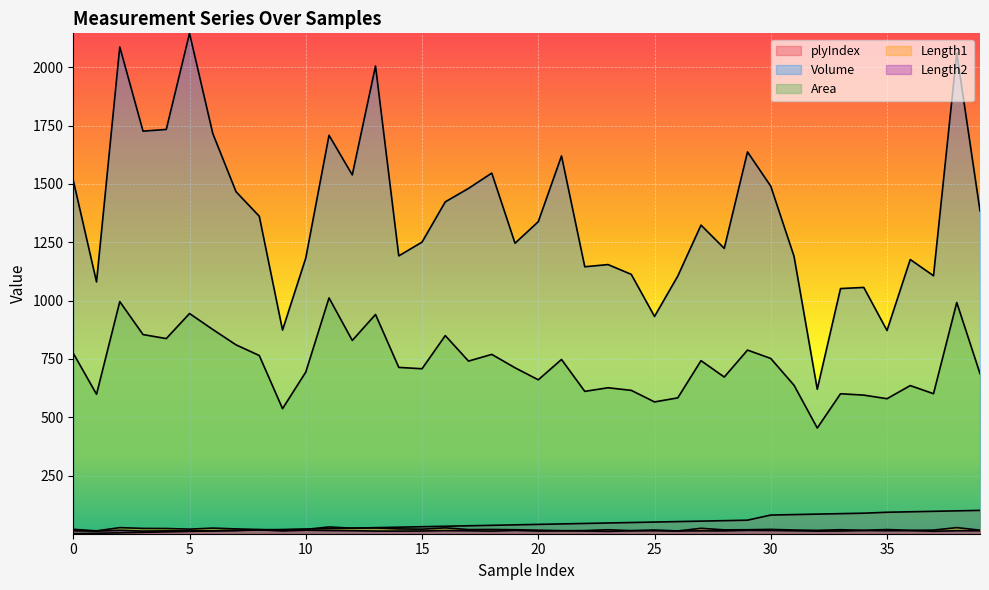

At which category does Length1 reach its first local valley?

1